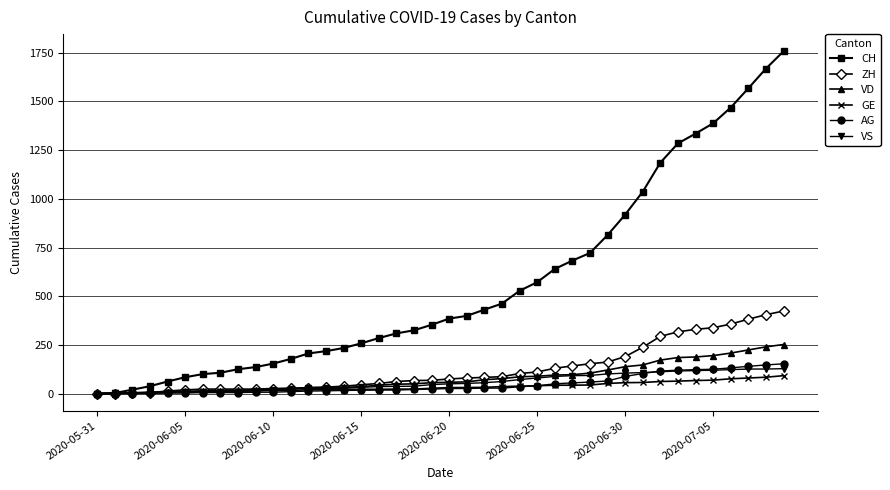

At how many categories does at least one series exceed 605?

14